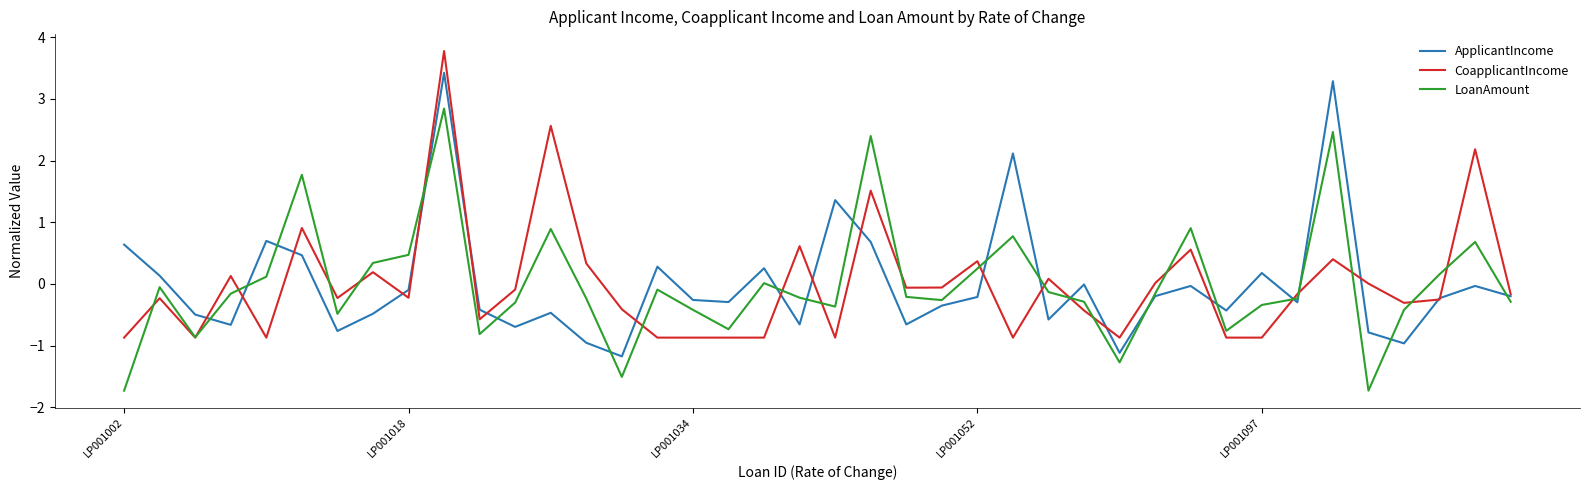

How many series are shown in this chart?

3